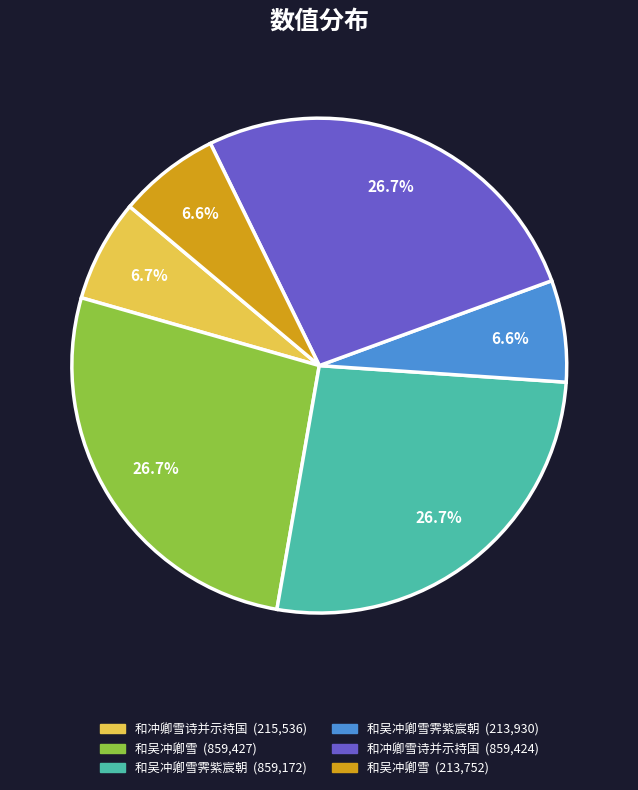

Is there a majority slice in this chart?

No